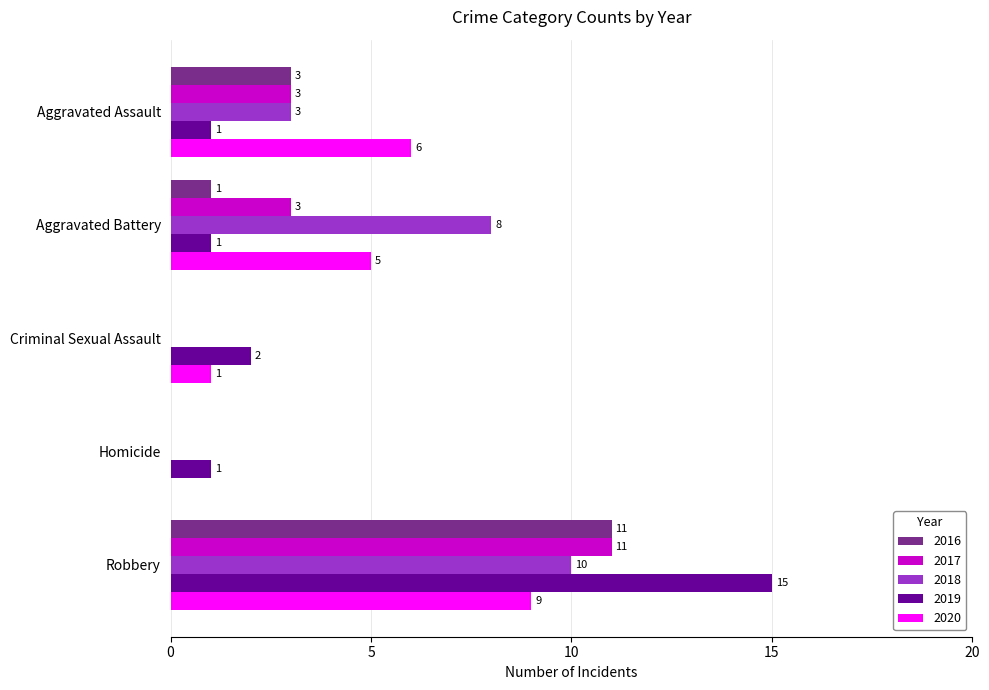

What is the total value across all series at Aggravated Battery?

18